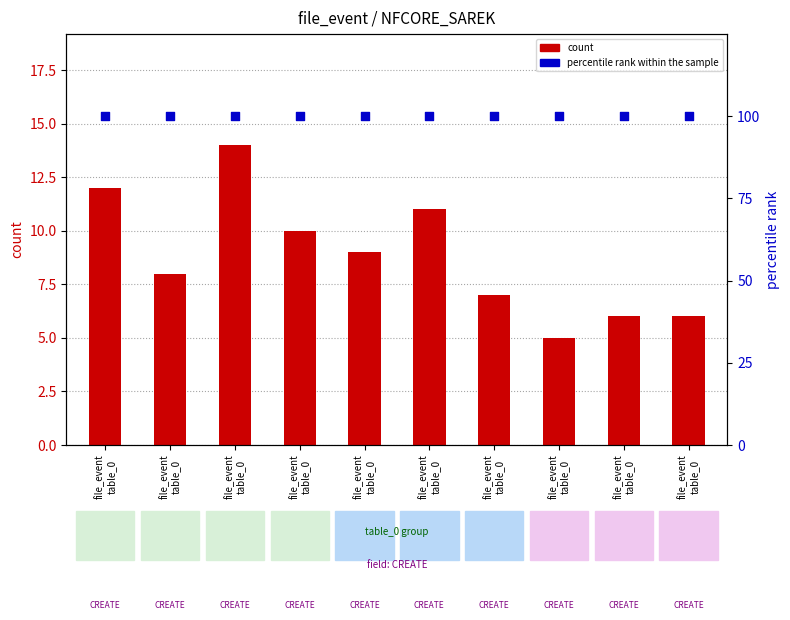

What are all the series names shown in the legend?

count, percentile rank within the sample